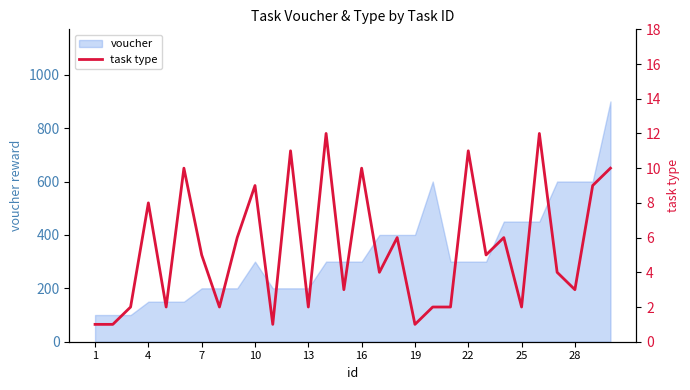

Is it true that voucher equals 600 at 28?

True